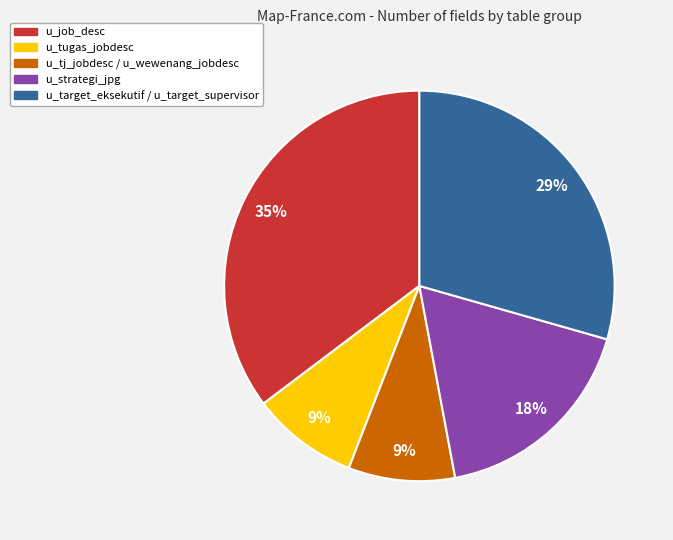

Approximately how many times larger is the value at u_tugas_jobdesc compared to u_strategi_jpg?

0.5